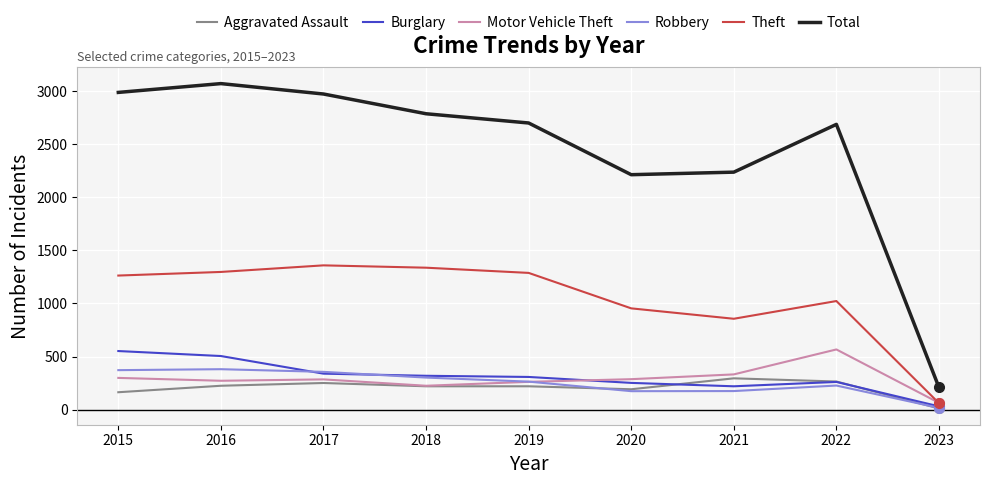

What are all the series names shown in the legend?

Aggravated Assault, Burglary, Motor Vehicle Theft, Robbery, Theft, Total